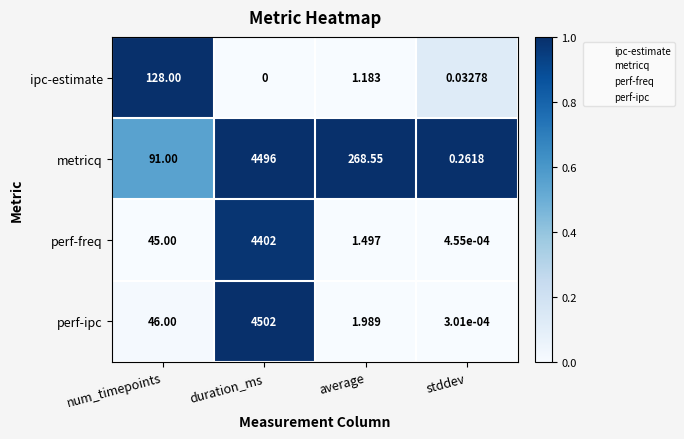

Where is perf-ipc nearest to the value 2251?

num_timepoints